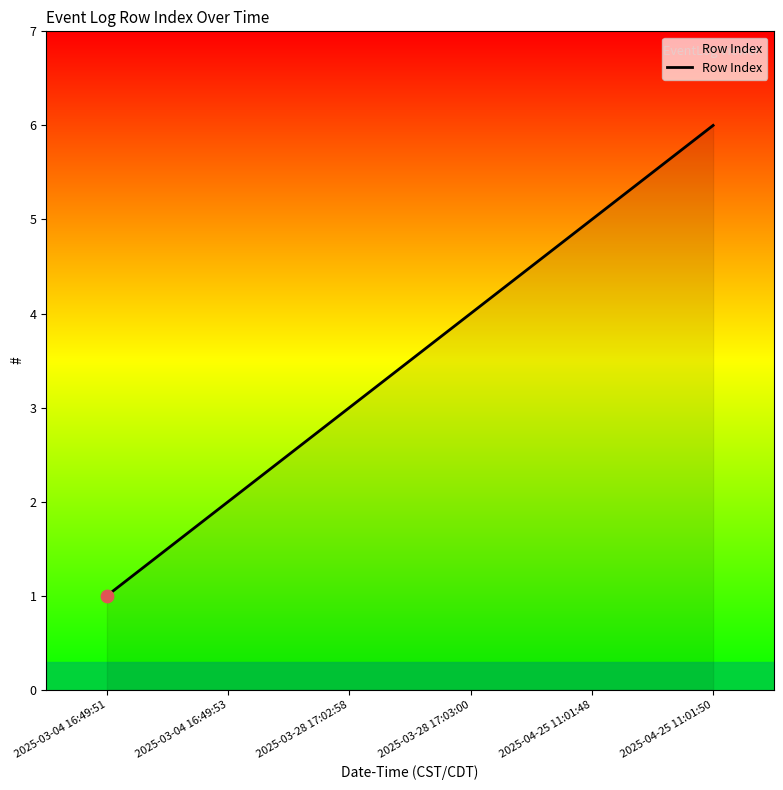

Which has a higher value, 2025-03-28 17:03:00 or 2025-03-04 16:49:53?

2025-03-28 17:03:00